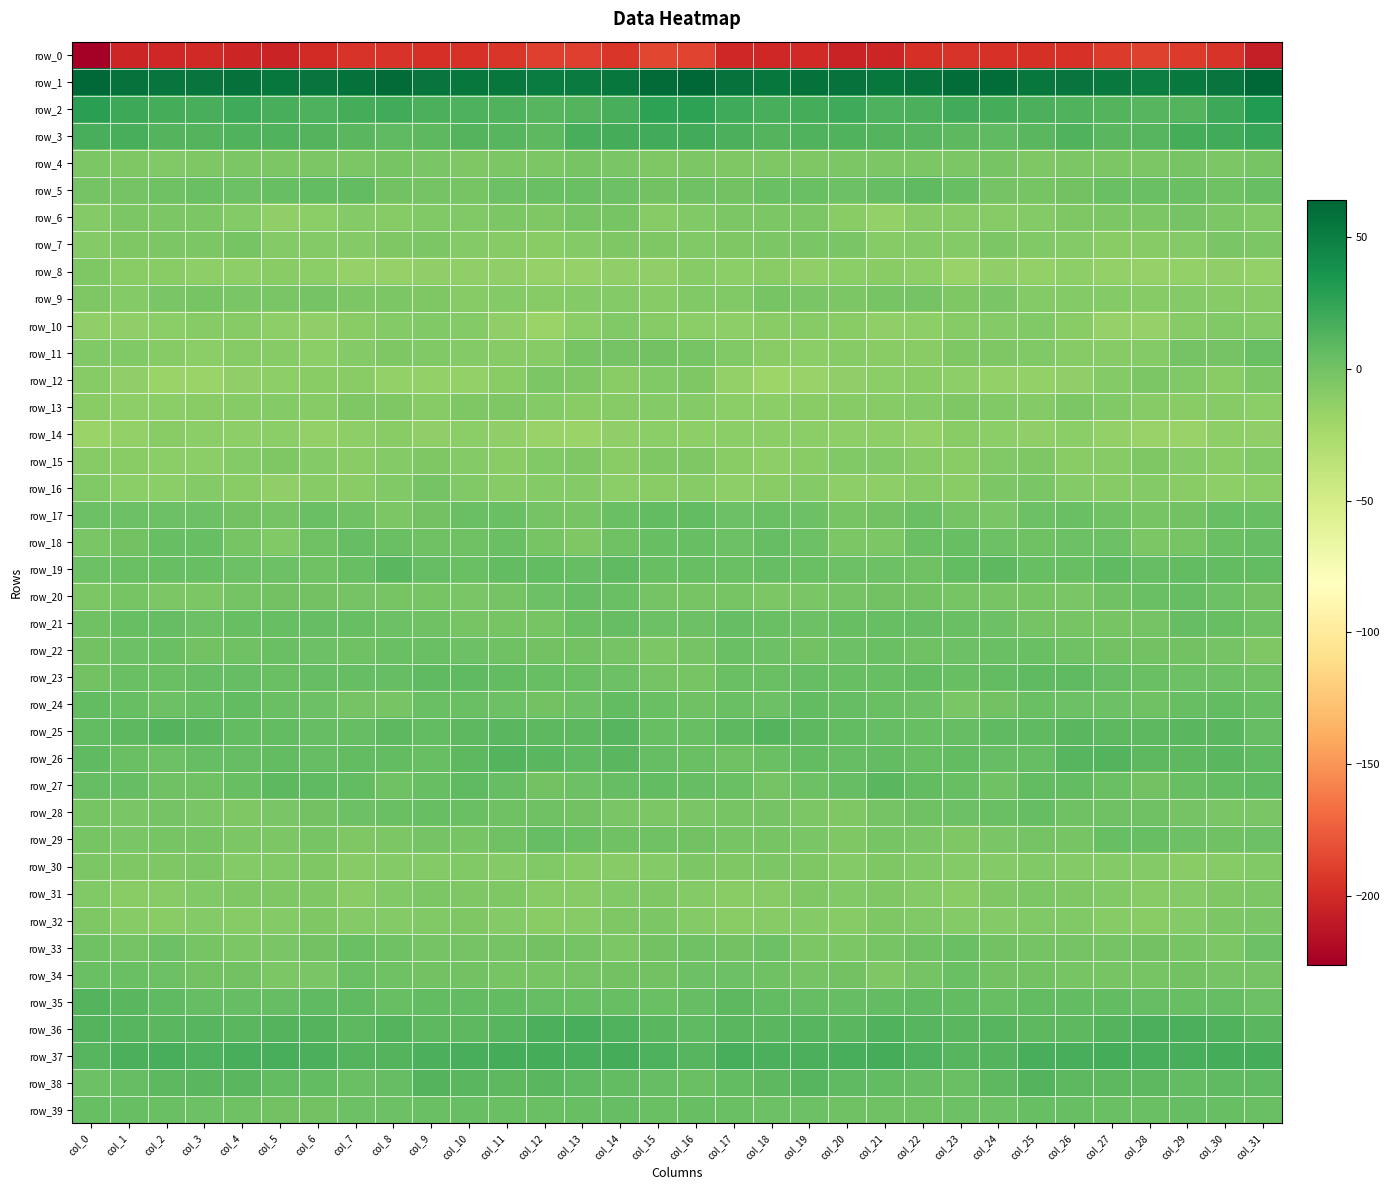

Which label corresponds to the largest value in the chart?

col_16